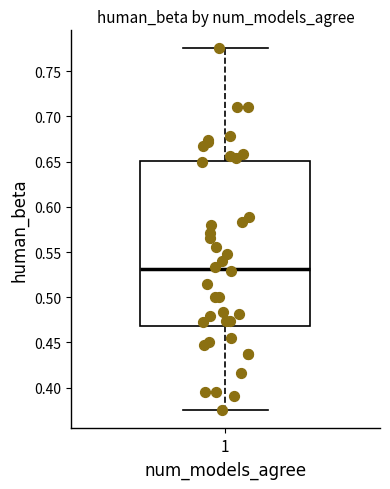

Where does the upper whisker of the box at x = 1 end on the y-axis? The values are not printed on the chart, so give them approximately, as read against the axis.

0.775